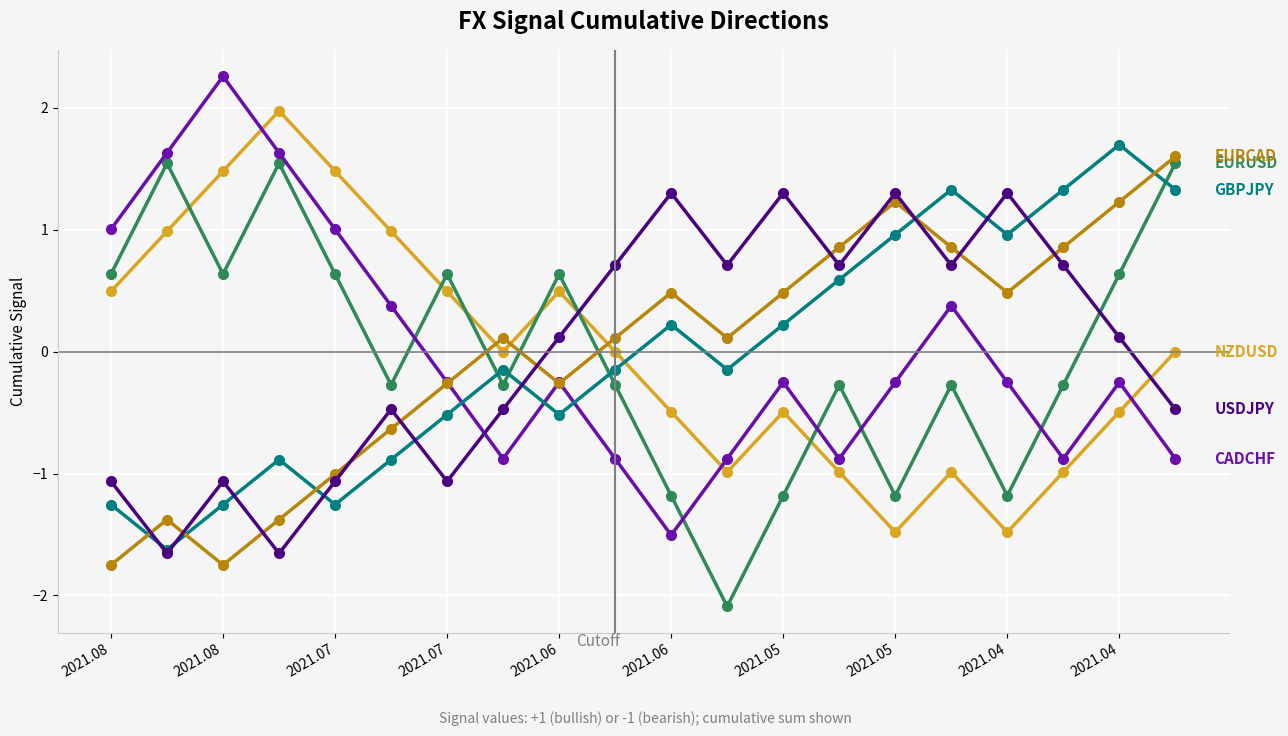

What is the smallest value displayed?

-2.1